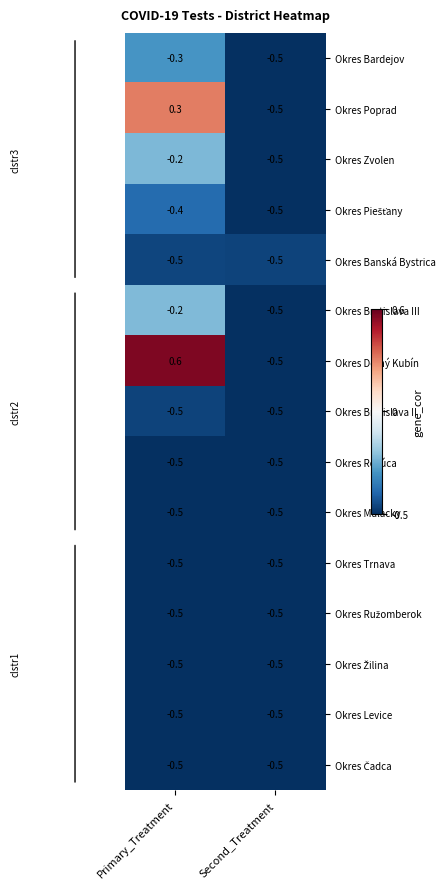

What is the average value of the Okres Levice series?

-0.5